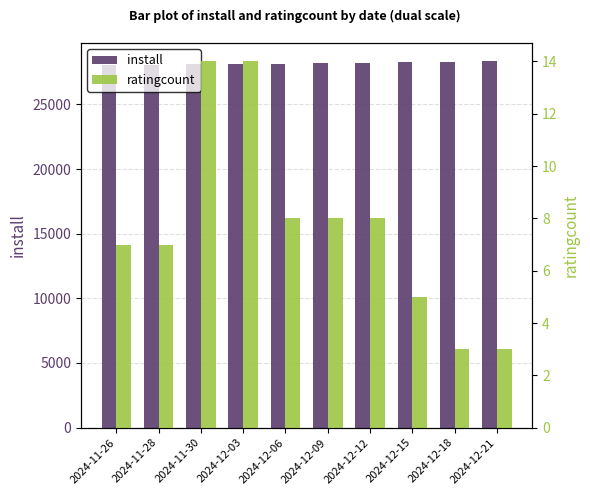

What position from the right is 2024-12-03?

7